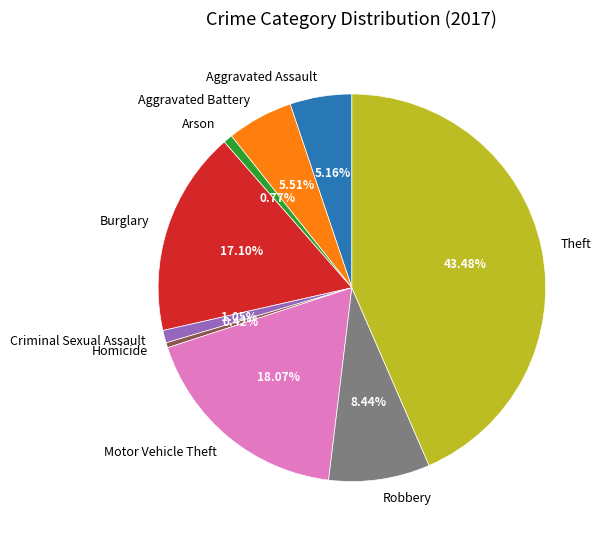

Which has a higher value, Robbery or Aggravated Battery?

Robbery